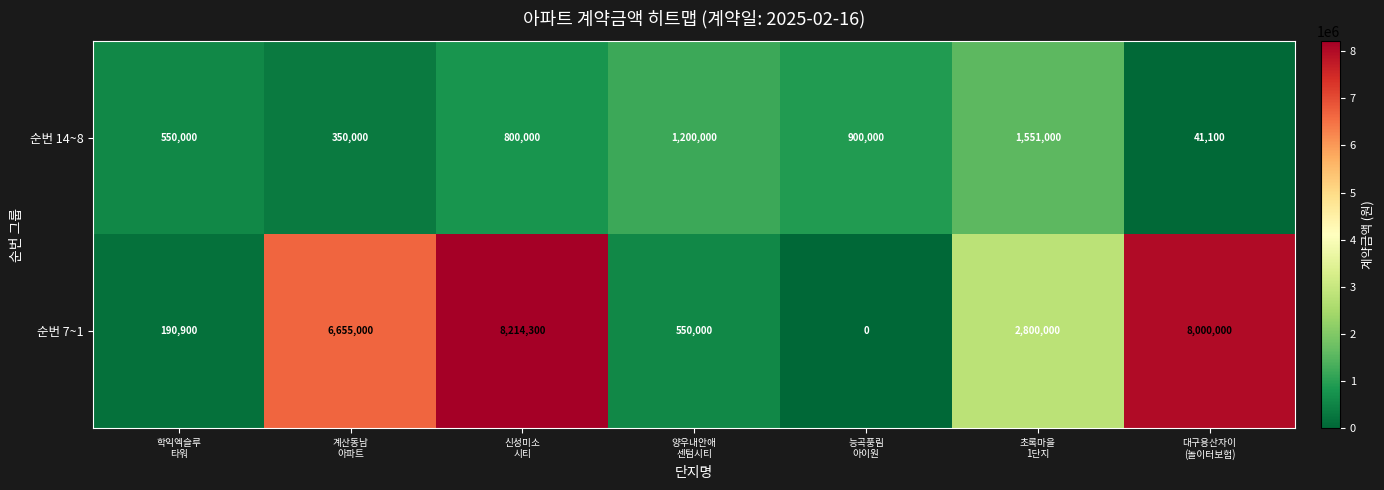

What is the average value of the 순번 7~1 series?

3772886